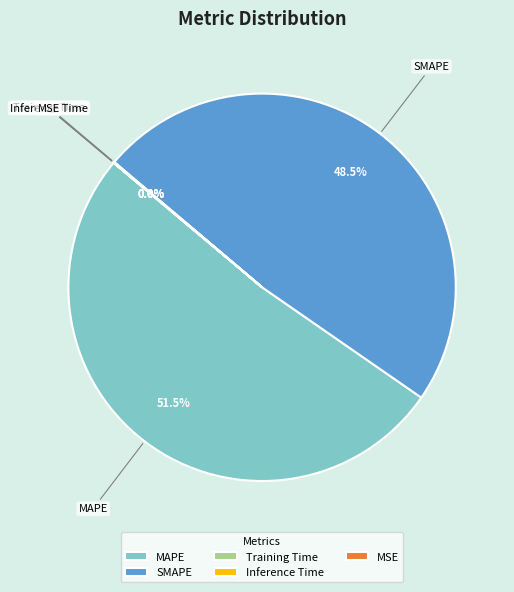

Which has a higher value, MAPE or SMAPE?

MAPE